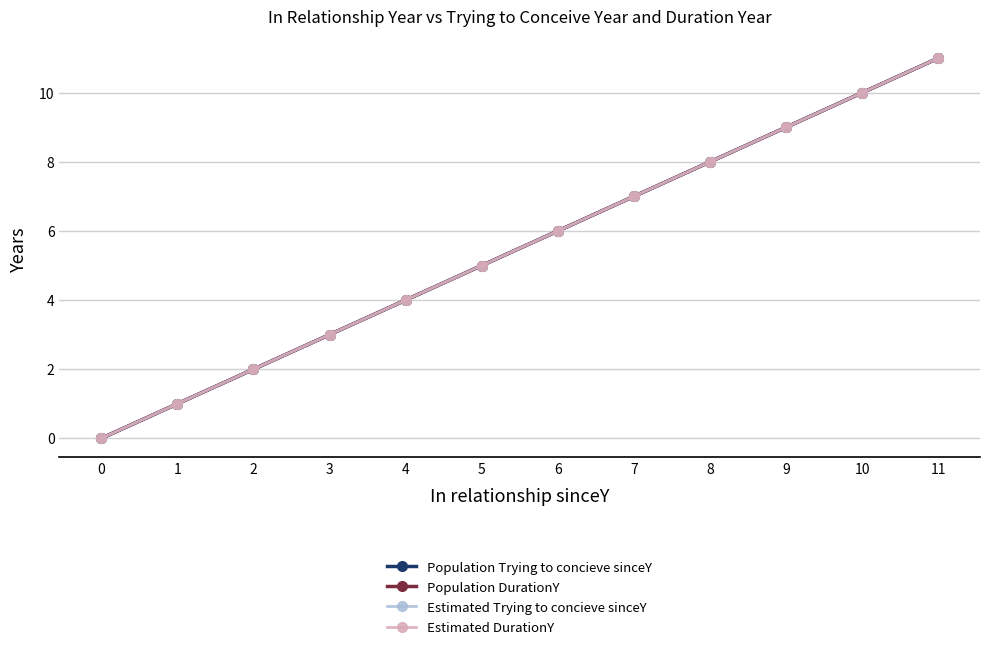

List the series in order of their peak value, highest first.

Population Trying to concieve sinceY, Population DurationY, Estimated Trying to concieve sinceY, Estimated DurationY